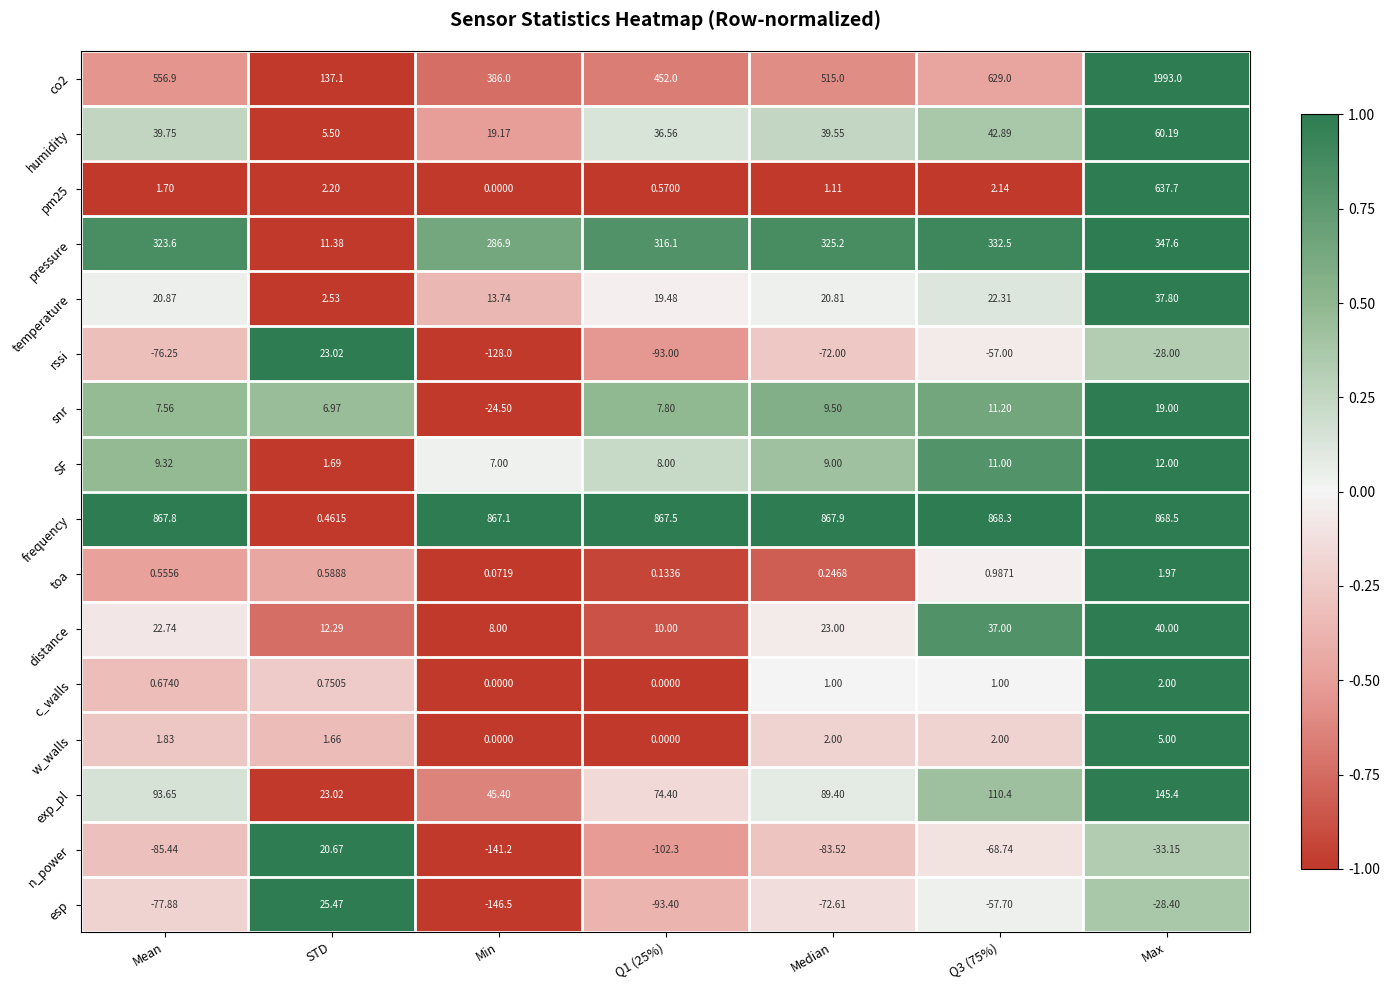

Which label corresponds to the smallest value in the chart?

Min